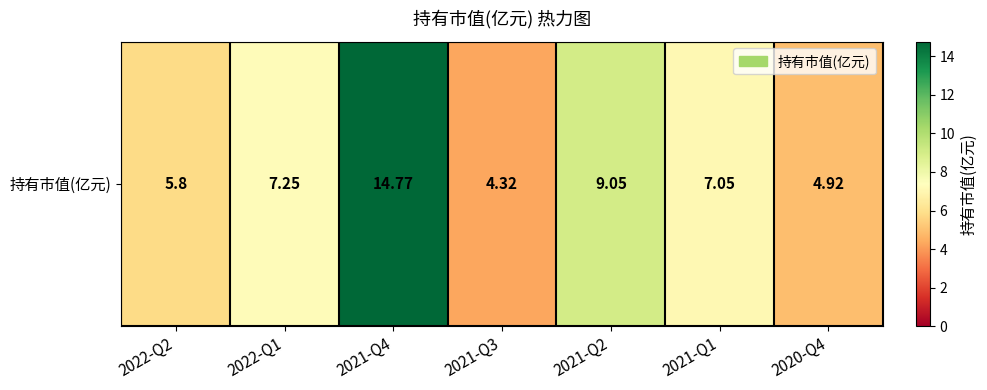

Reading left to right, extract all data points from this chart.

2022-Q2=5.8	2022-Q1=7.2	2021-Q4=14.8	2021-Q3=4.3	2021-Q2=9.1	2021-Q1=7.0	2020-Q4=4.9